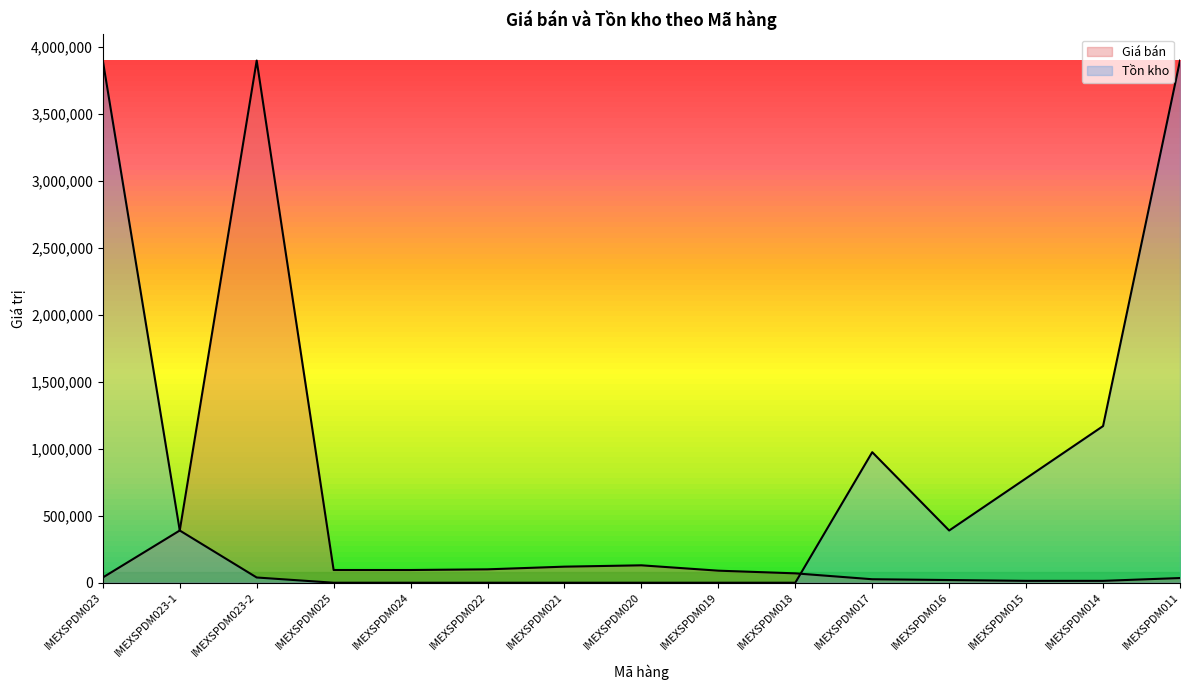

True or false: Giá bán and Tồn kho intersect in this chart.

True